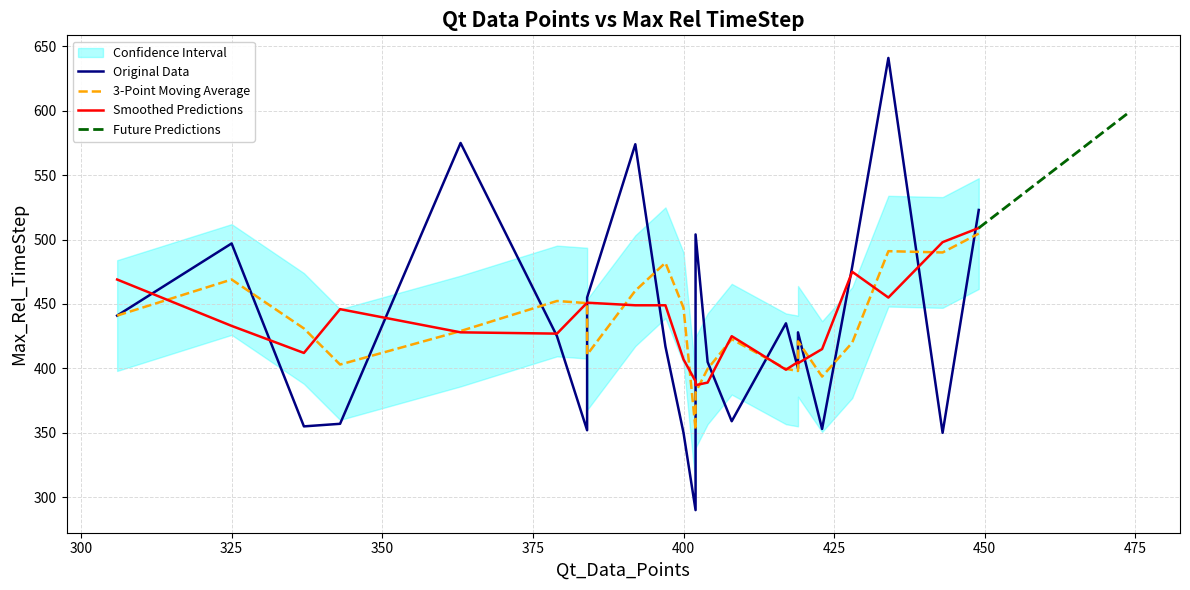

Between 8 and 1, which is larger?

1